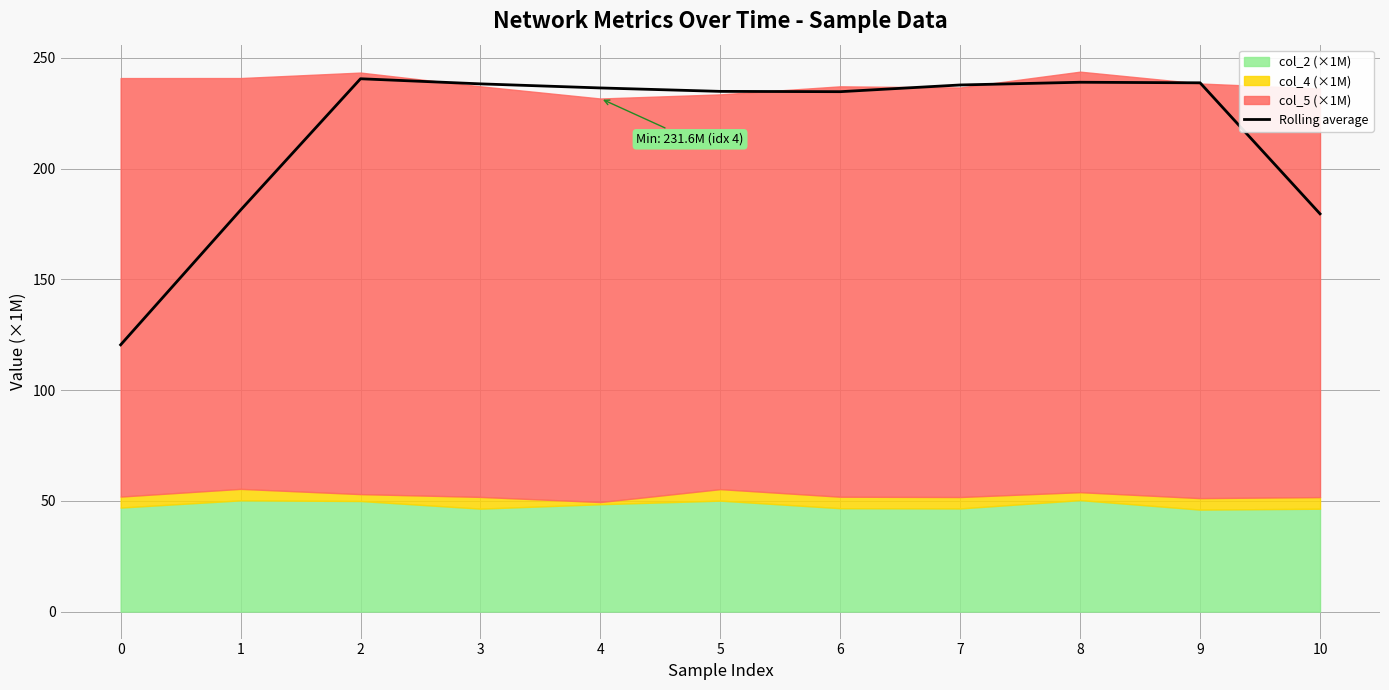

How many interior local valleys (lower than both neighbors) does the data have?

1